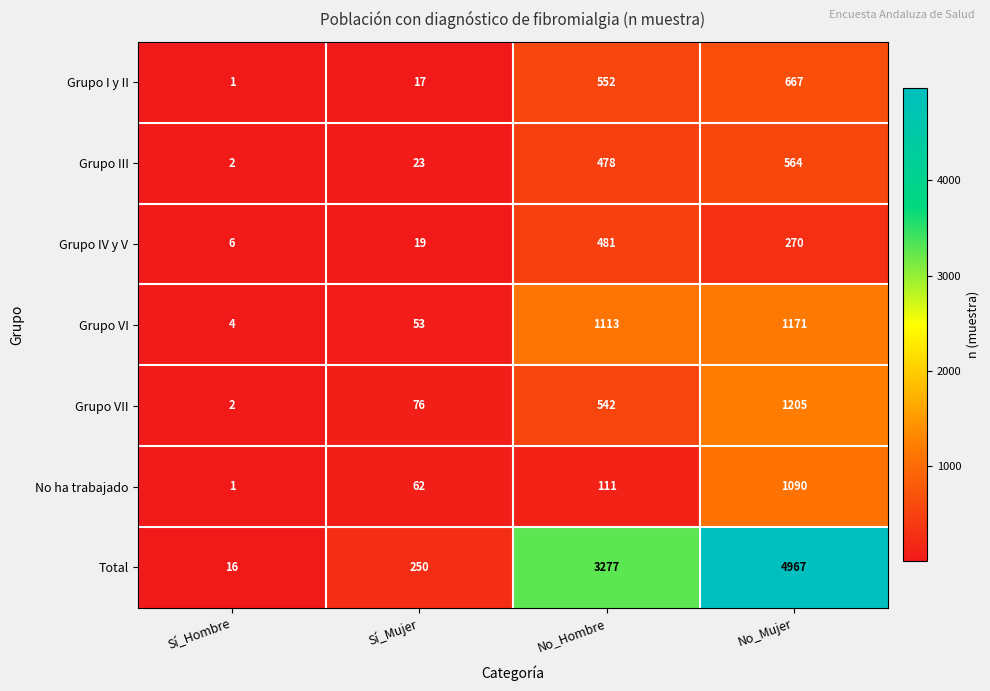

Read the No ha trabajado value at Sí_Mujer, to the nearest 50.

50